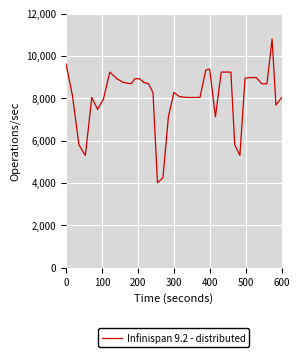

What is the greatest value displayed?

10796.3